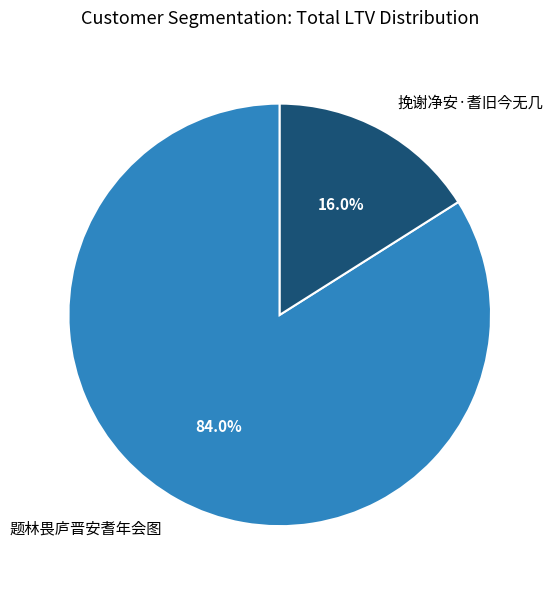

Count the number of slices in the pie.

2